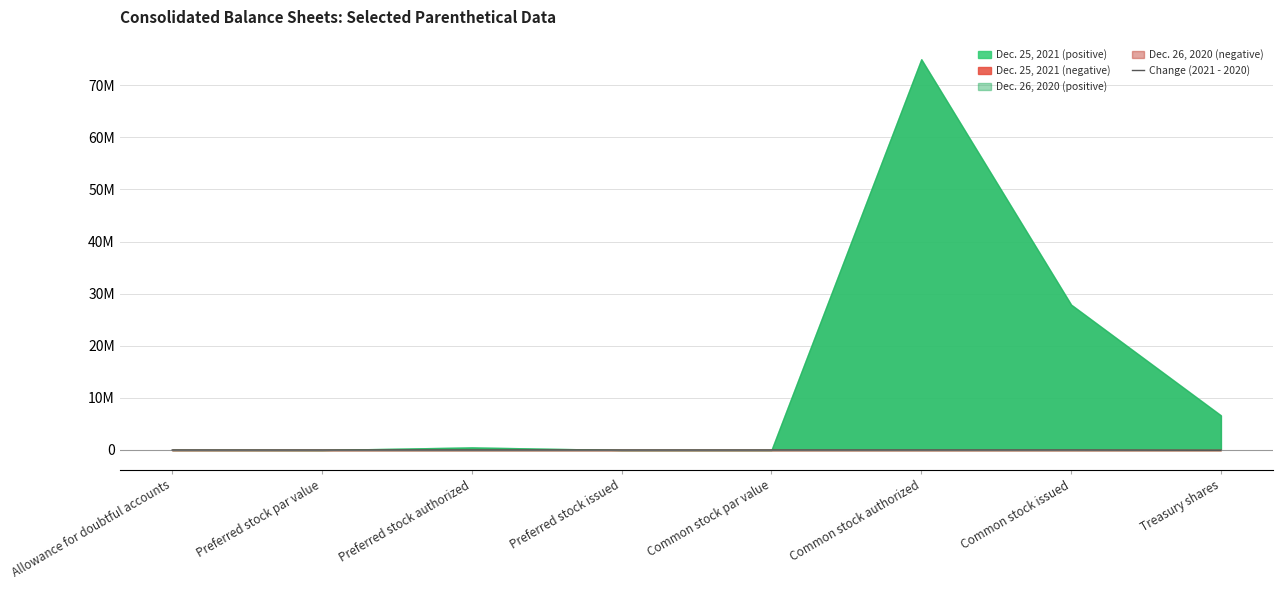

What is the sum of the values at Allowance for doubtful accounts and Preferred stock authorized?

2098